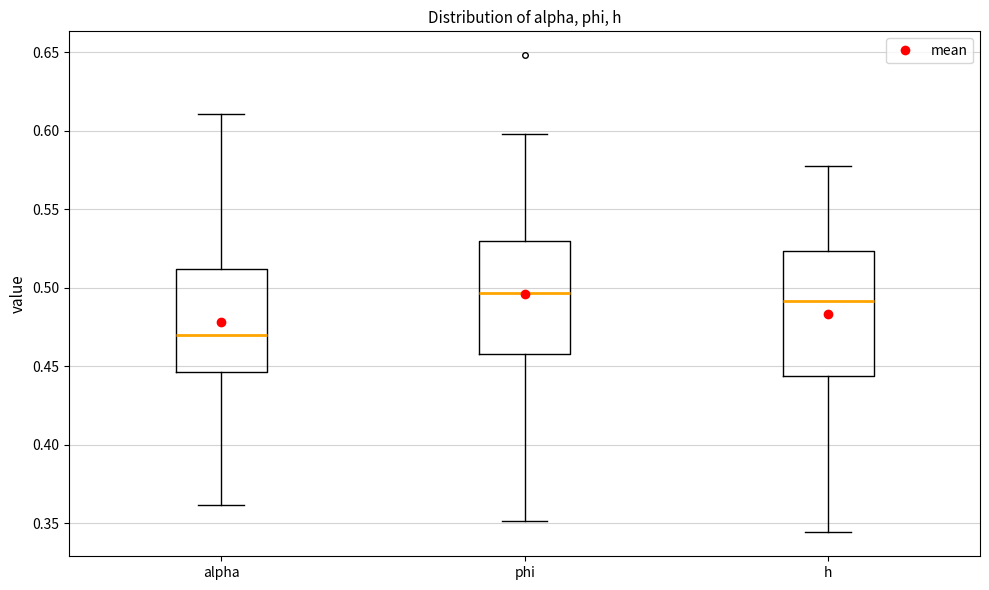

Where does the median line of the box for phi sit on the y-axis? The values are not printed on the chart, so give them approximately, as read against the axis.

0.495